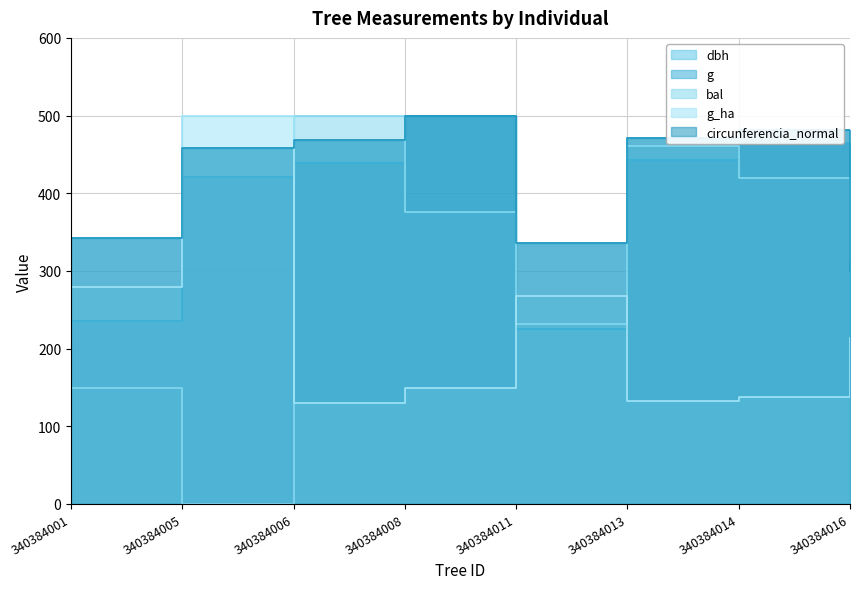

What is the value of the g point at the 5th from the left?

225.6